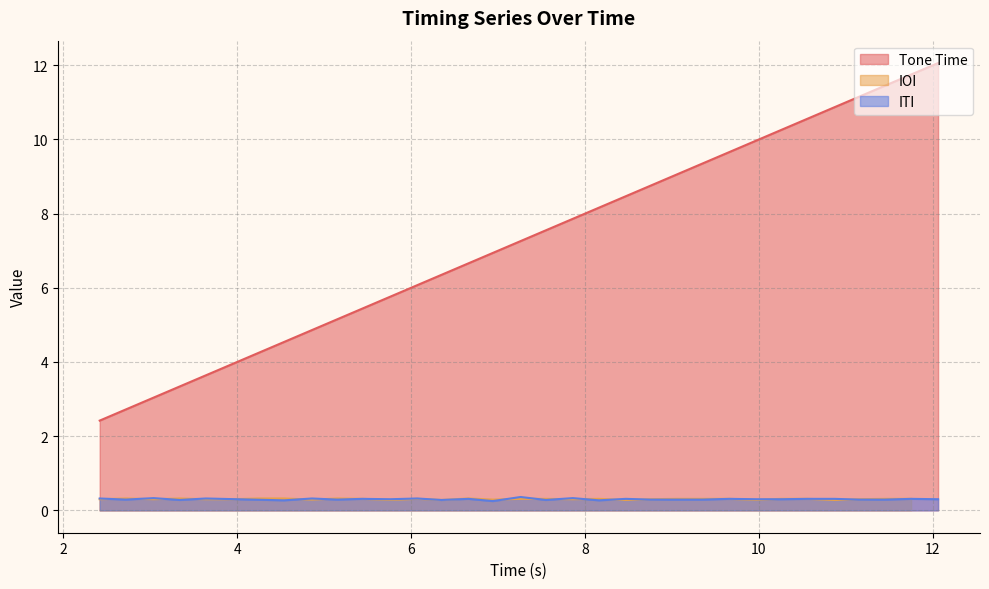

True or false: the data shows 19.8 at 30.

False